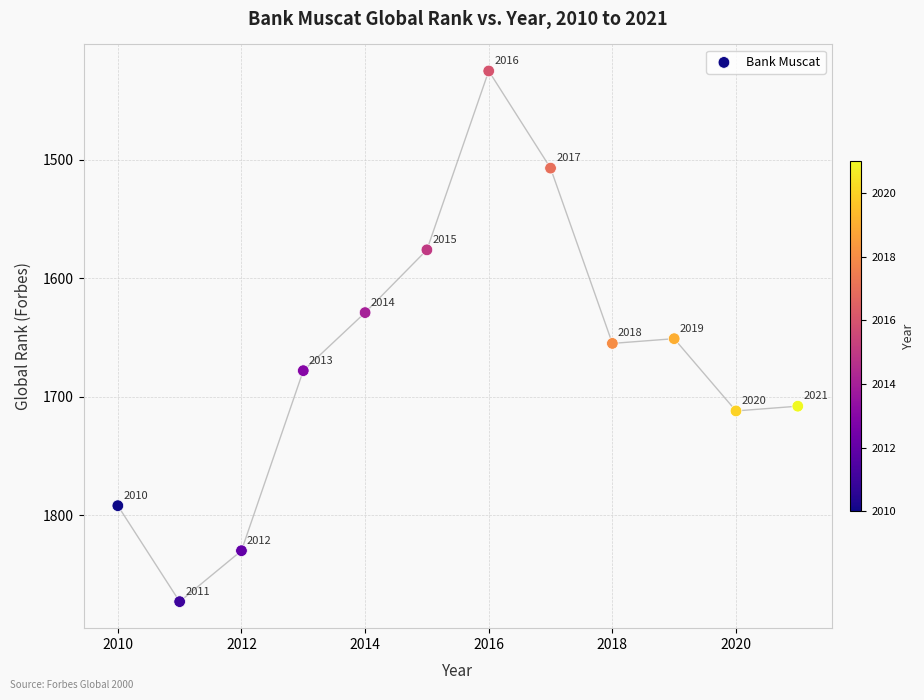

What is the range of X values (max minus min)?

11